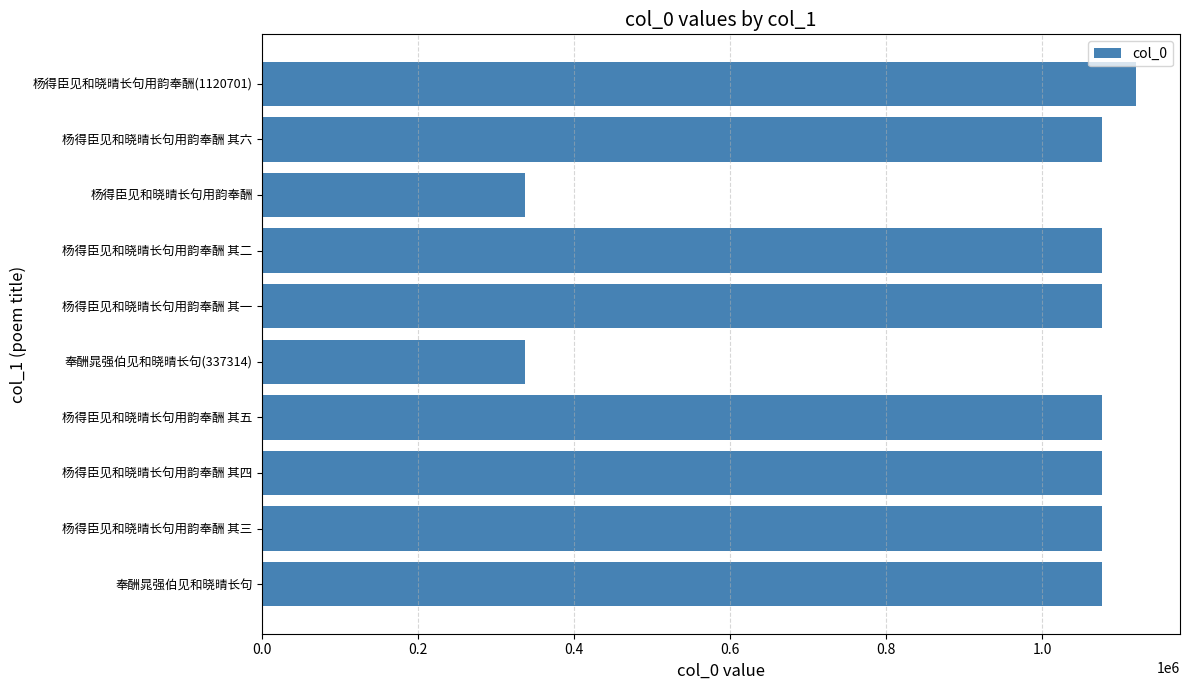

Are the bars horizontal?

Yes